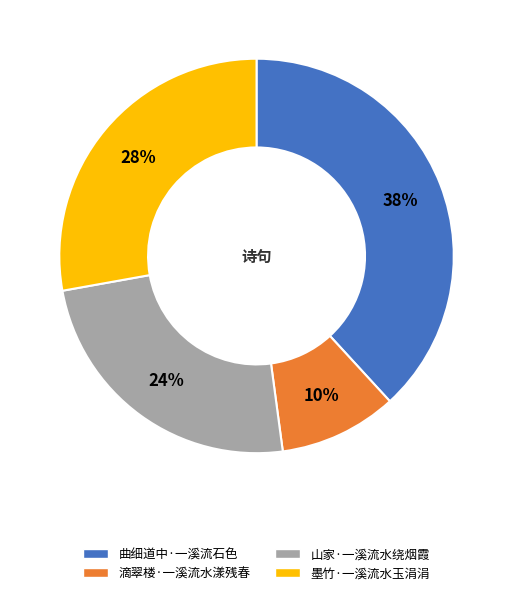

How many slices are in this pie chart?

4